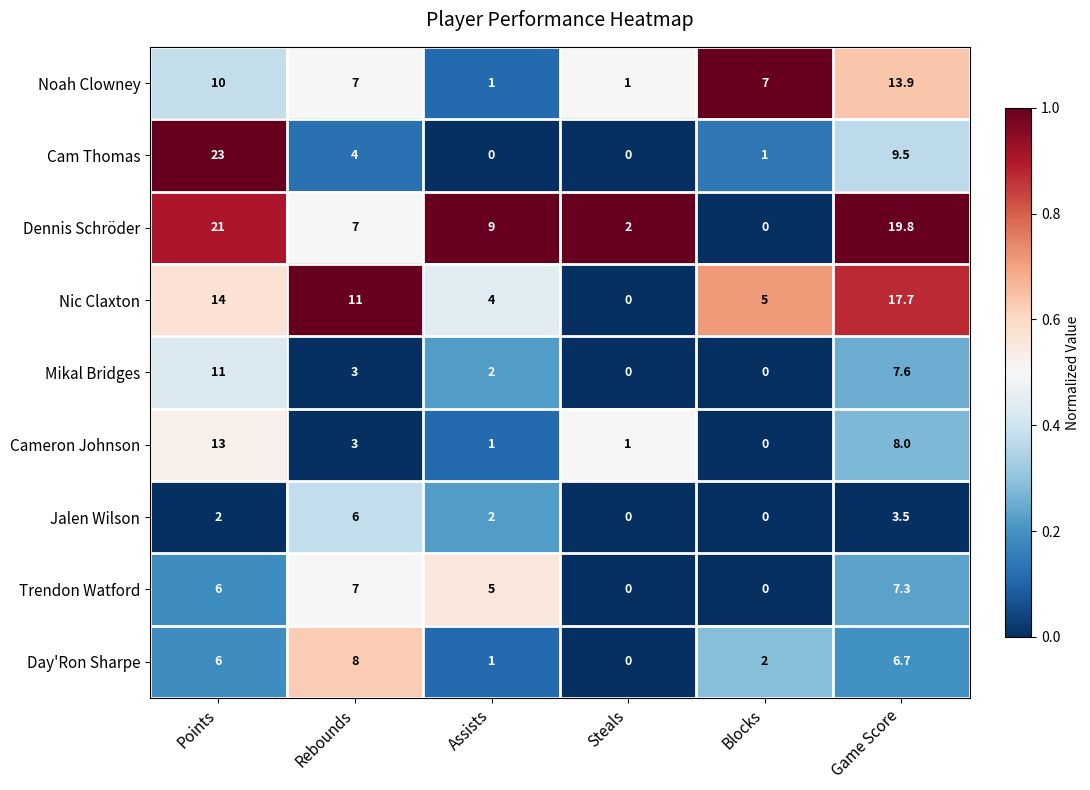

Which series has the widest spread of values?

Cam Thomas